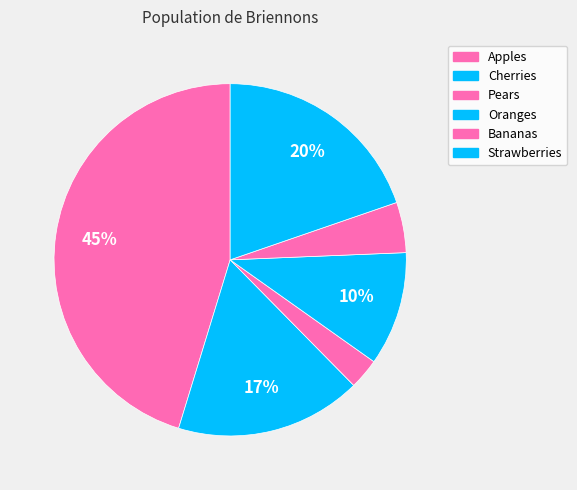

True or false: Bananas accounts for 5% of the total.

True